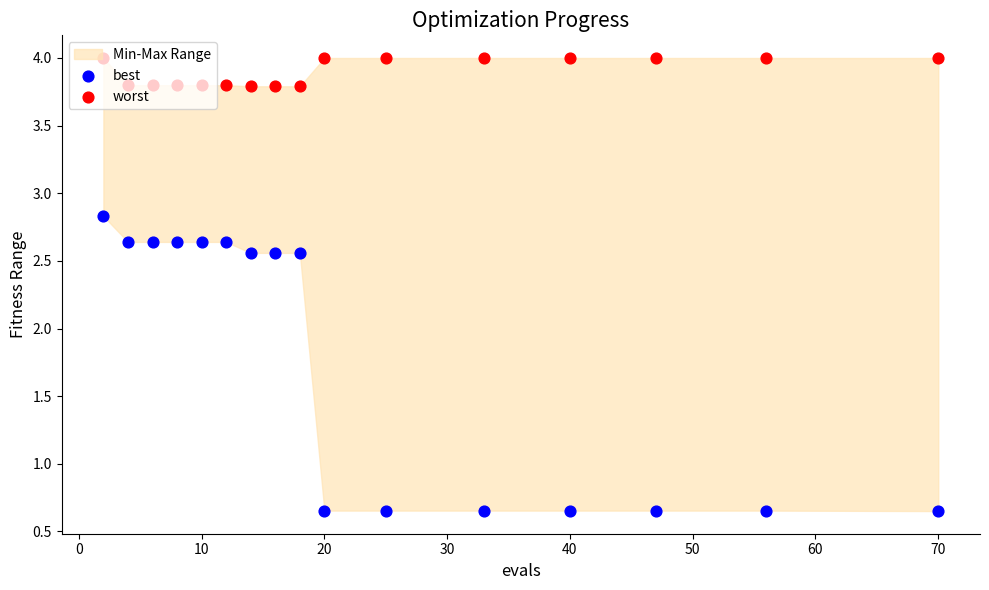

At how many categories does at least one series exceed 2?

16